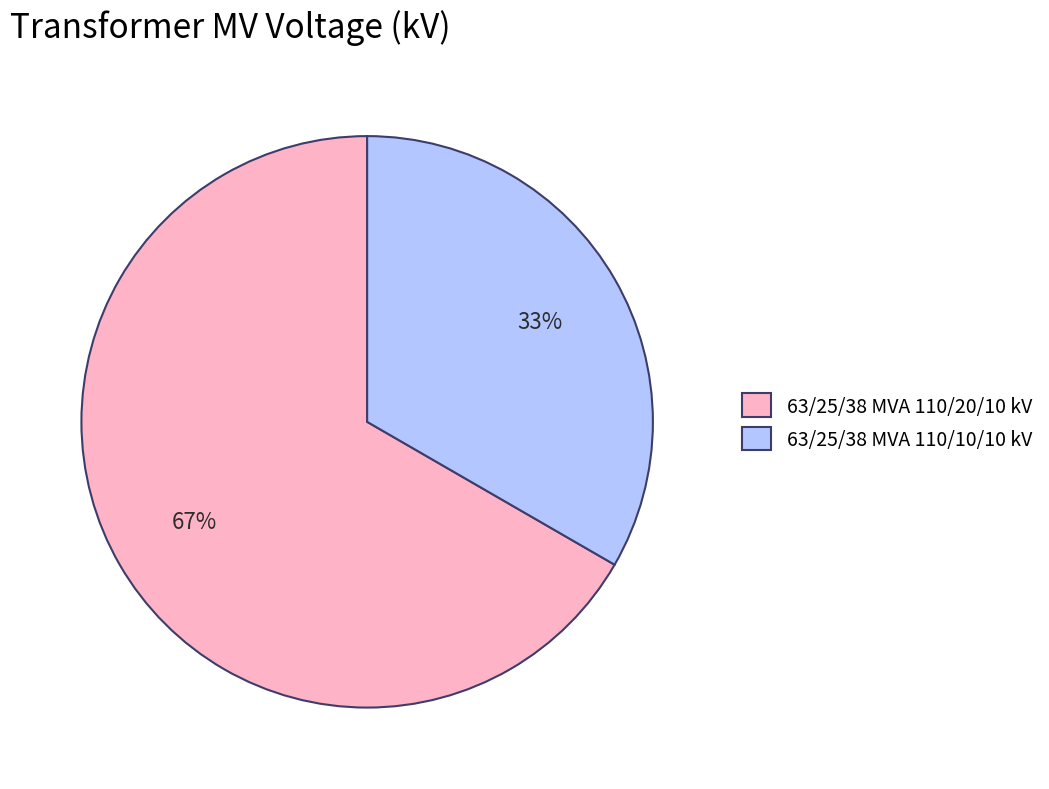

To the nearest percent, what portion does 63/25/38 MVA 110/20/10 kV represent?

67%